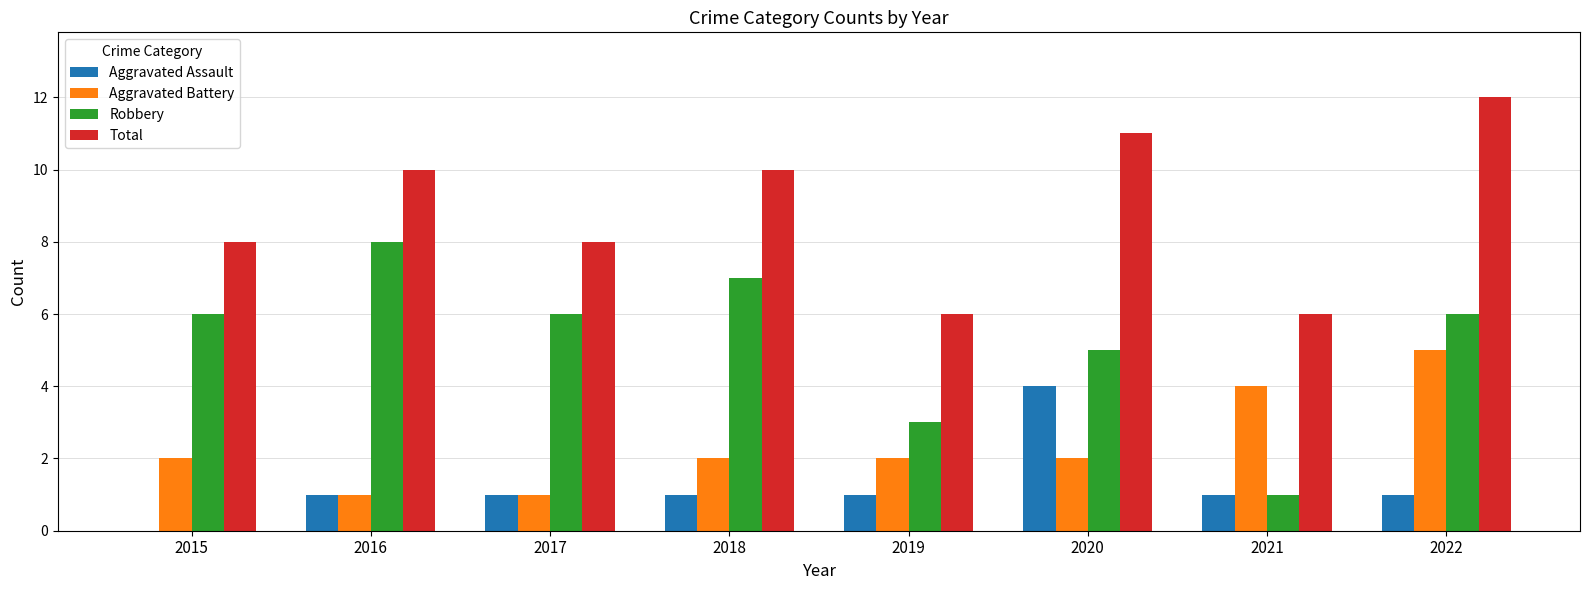

What is the greatest value displayed?

12